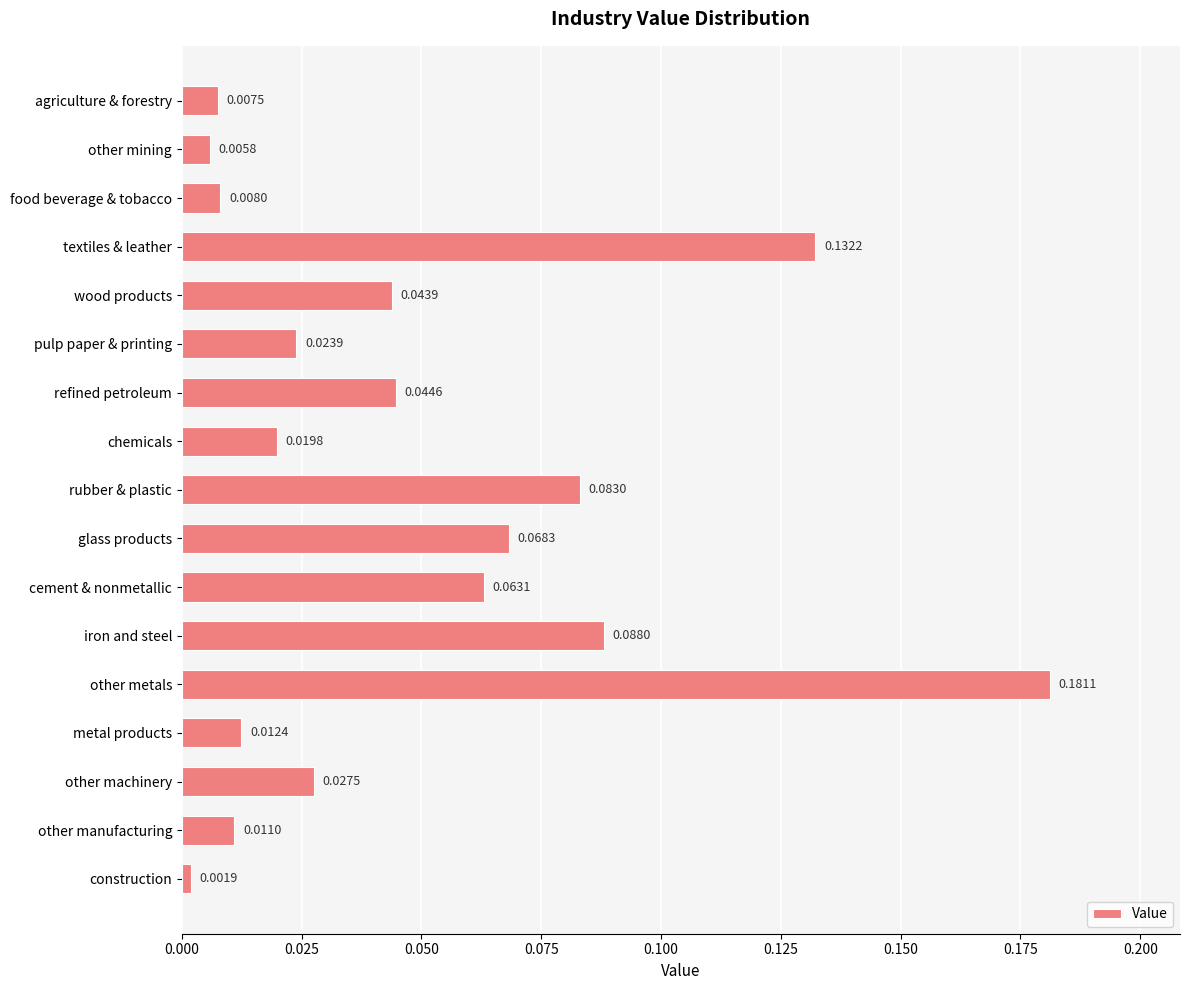

Are the bars horizontal?

Yes